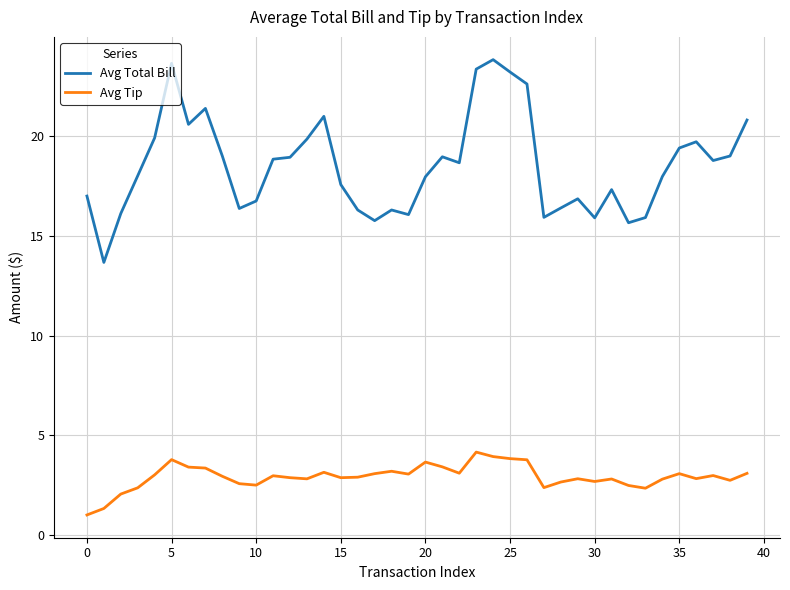

List the series in order of their peak value, lowest first.

Avg Tip, Avg Total Bill